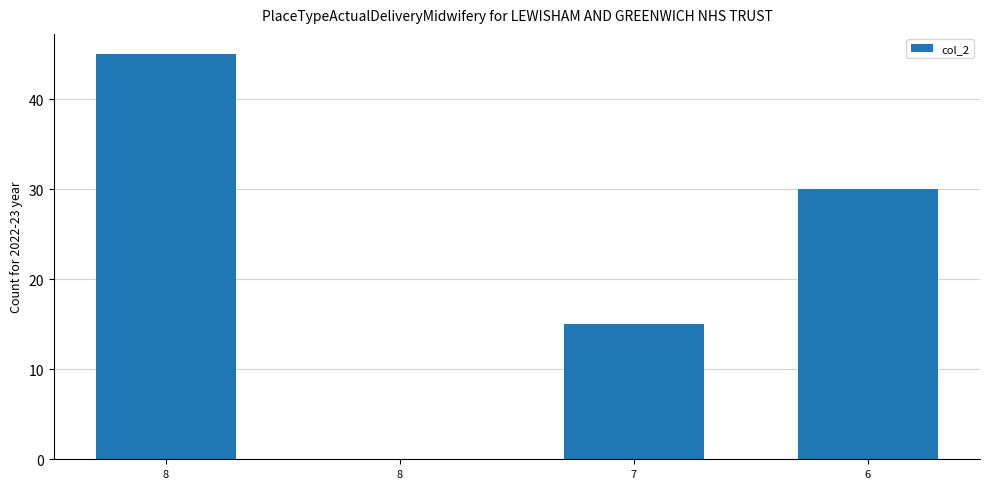

The value at 7 is 15. True or false?

True